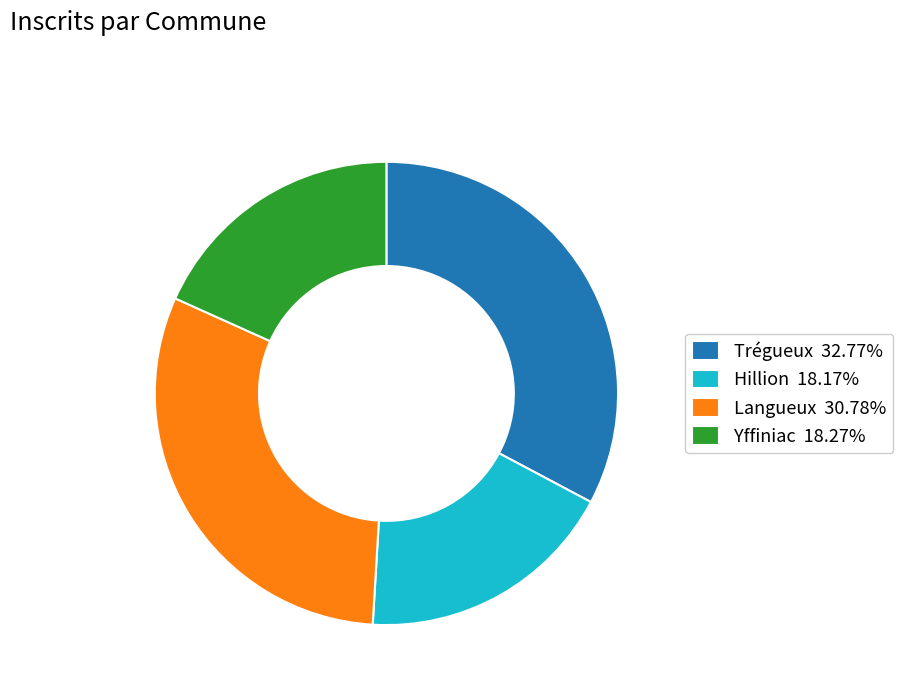

Do Trégueux and Langueux together represent more than half of the pie?

Yes